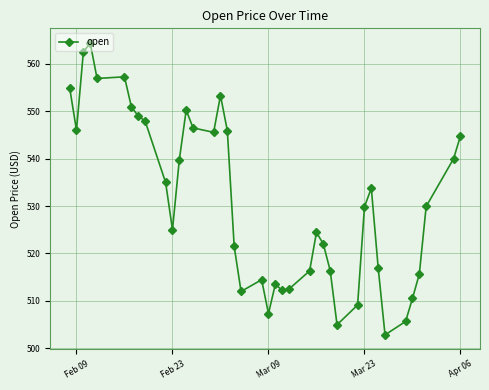

True or false: the data has more than 0 interior local peaks.

True